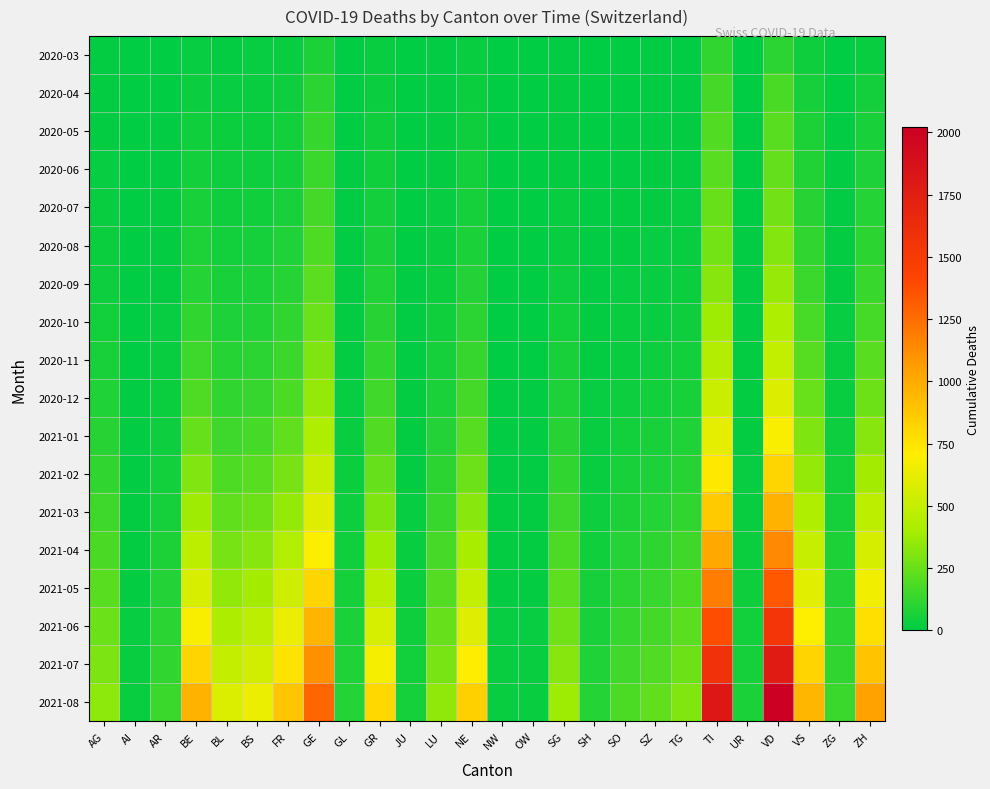

What is the maximum value shown in the chart?

2020